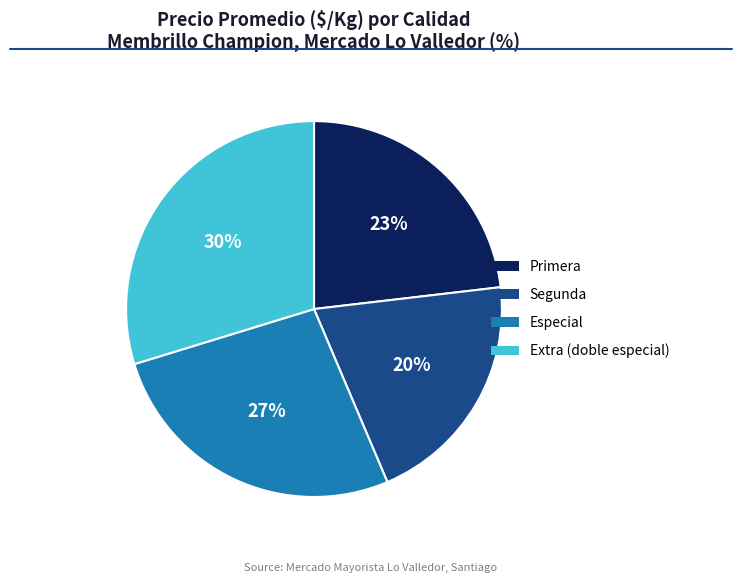

What percentage is the Extra (doble especial) slice, to the nearest percent?

30%